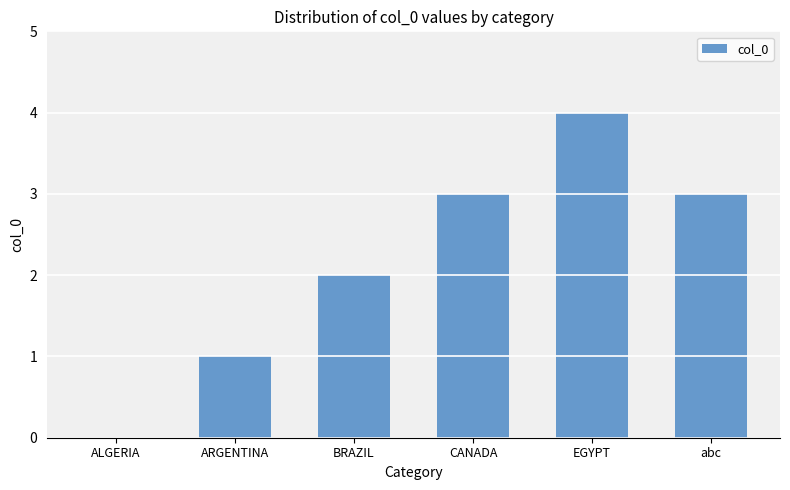

What is the ratio of the value at abc to the value at CANADA?

1.0